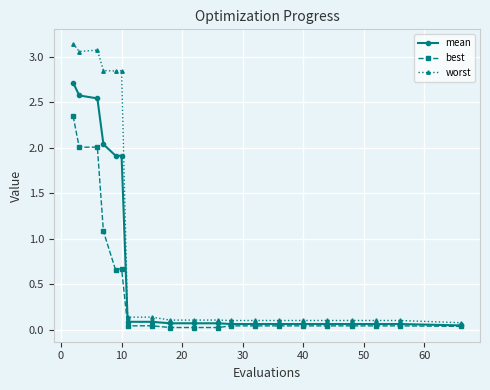

Rank the series by their average value, from lowest to highest.

best, mean, worst